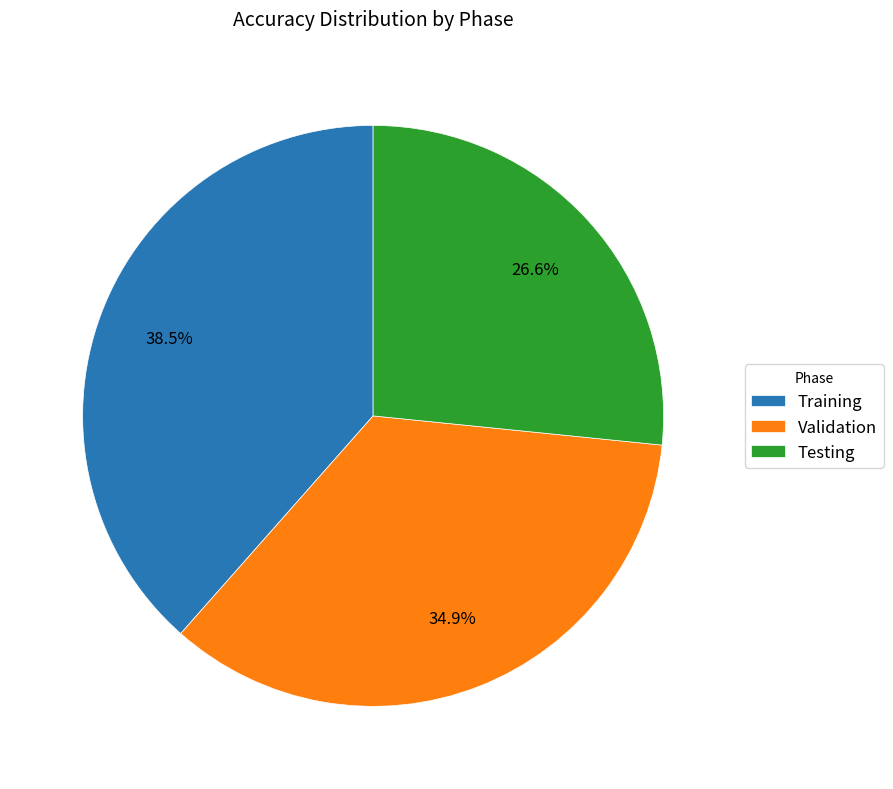

Do Validation and Testing together represent more than half of the pie?

Yes